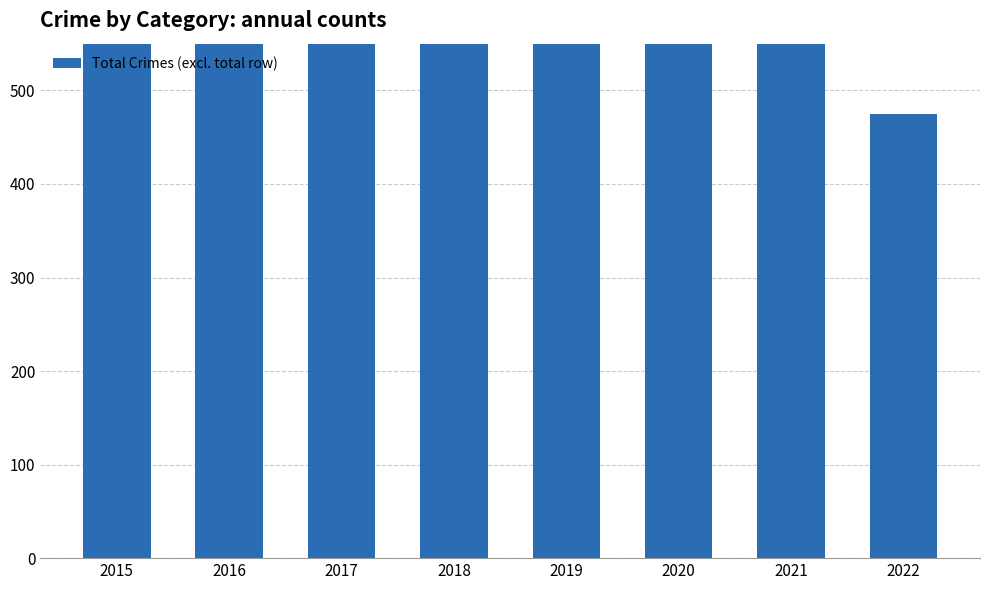

List the labels in order of value, largest first.

2021, 2017, 2016, 2020, 2019, 2018, 2015, 2022